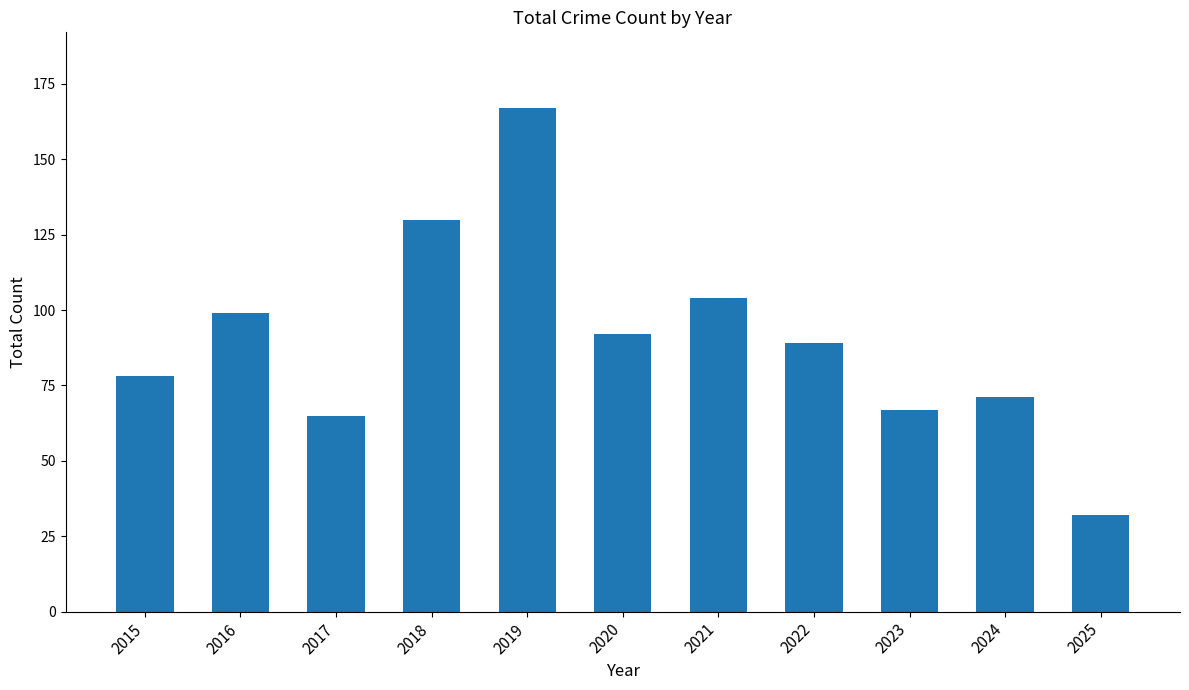

Does the chart contain any negative values?

No